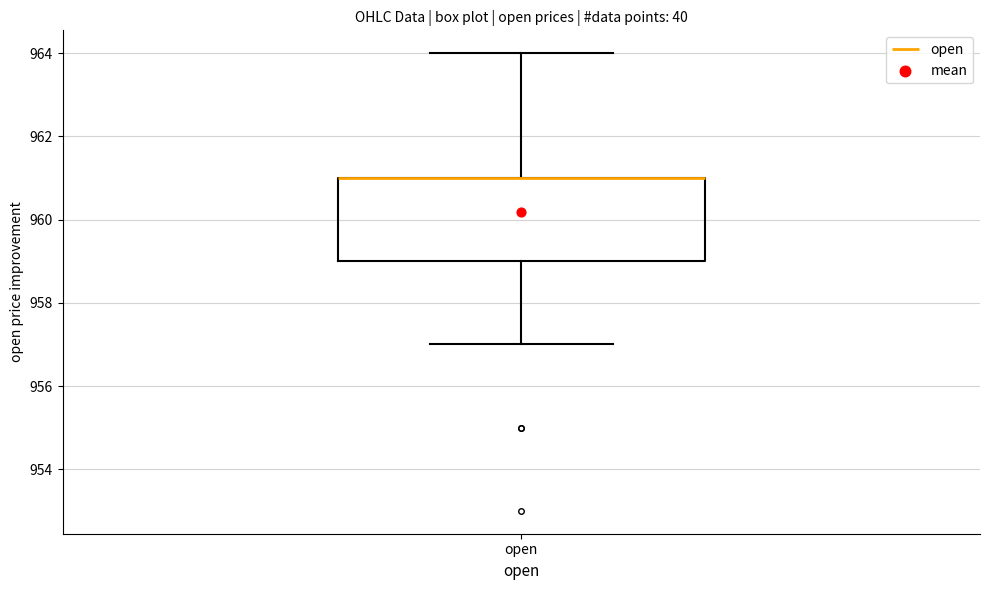

Read this box plot against the y-axis: the position of the median line, the range covered by the box, and the ends of both whiskers. The values are not printed on the chart, so give them approximately, as read against the axis.

median 961 (drawn on the box's upper edge), box 959 to 961, whiskers 957 to 964